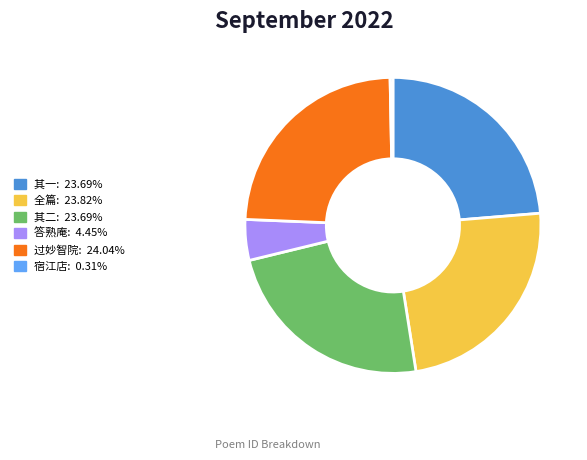

Does any single category account for the majority?

No